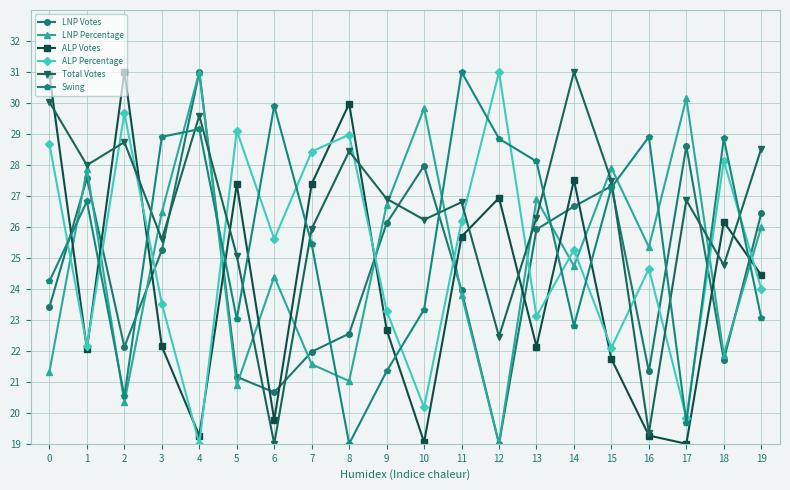

Rank the series at 8 from lowest to highest value.

Swing, LNP Percentage, LNP Votes, Total Votes, ALP Percentage, ALP Votes